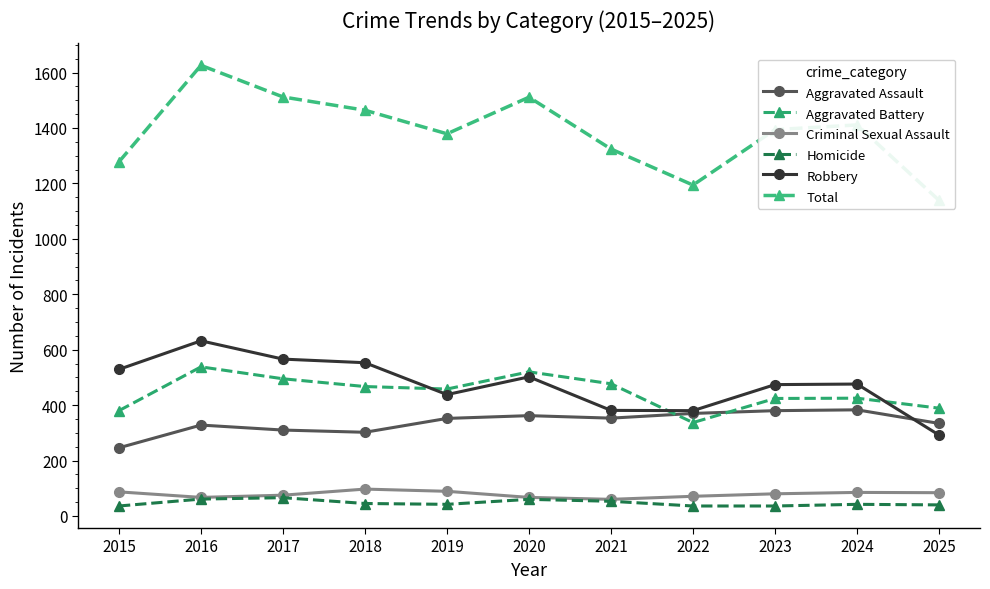

At how many categories does at least one series exceed 1215?

9